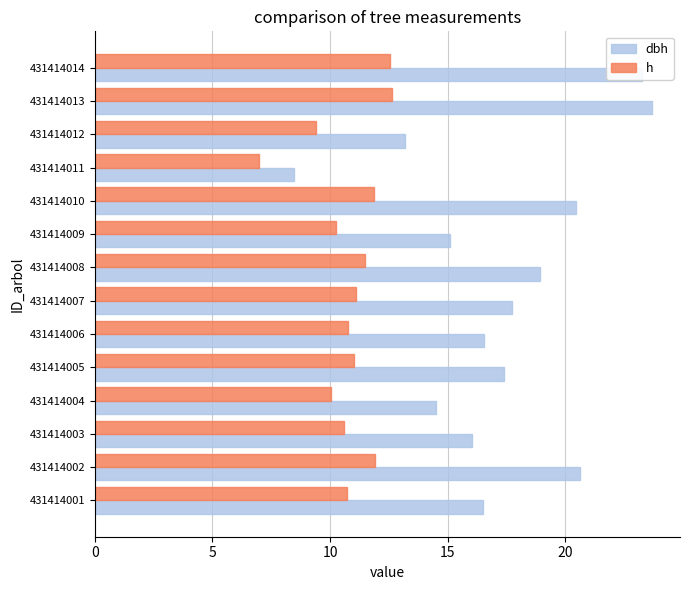

Rank the series at 431414005 from lowest to highest value.

h, dbh